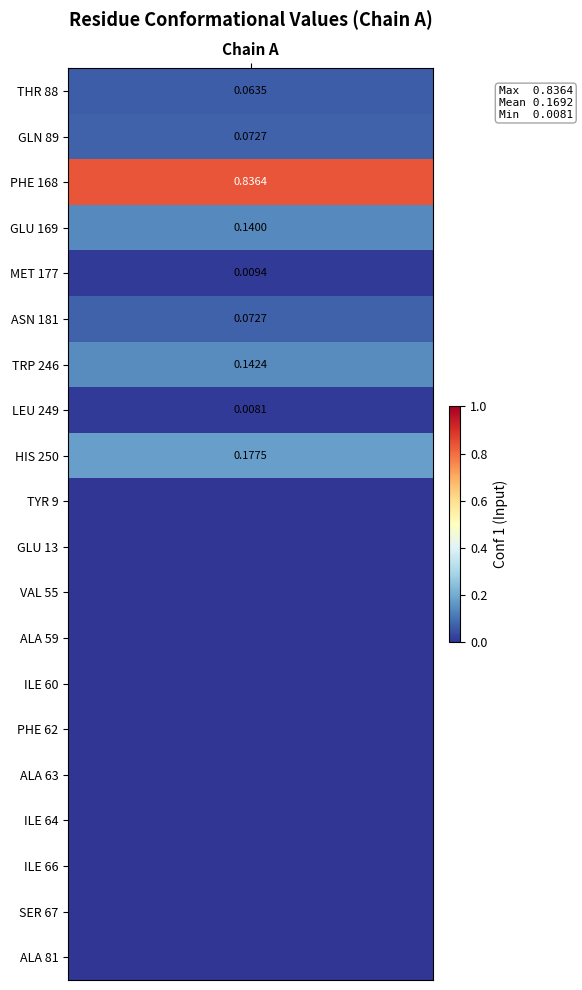

True or false: the data shows 0.6 at ILE_66.

False